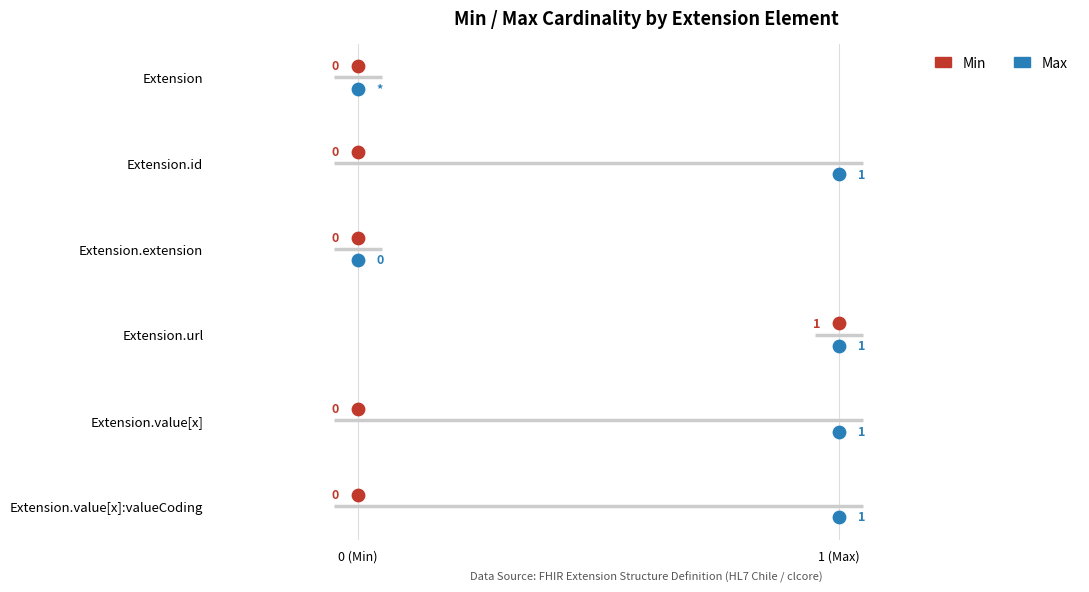

Which series has the largest Y range (max minus min)?

Min